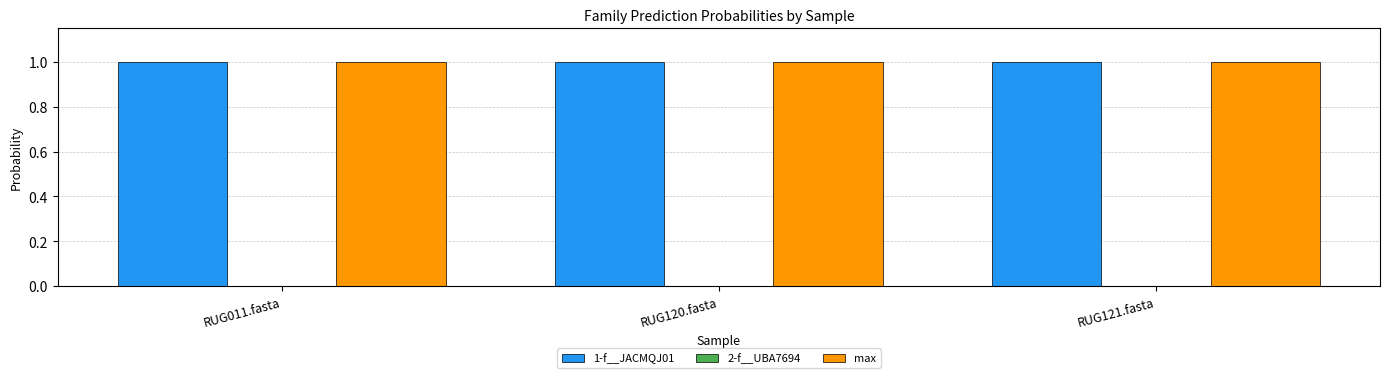

The value of max at RUG011.fasta is 0.3. True or false?

False